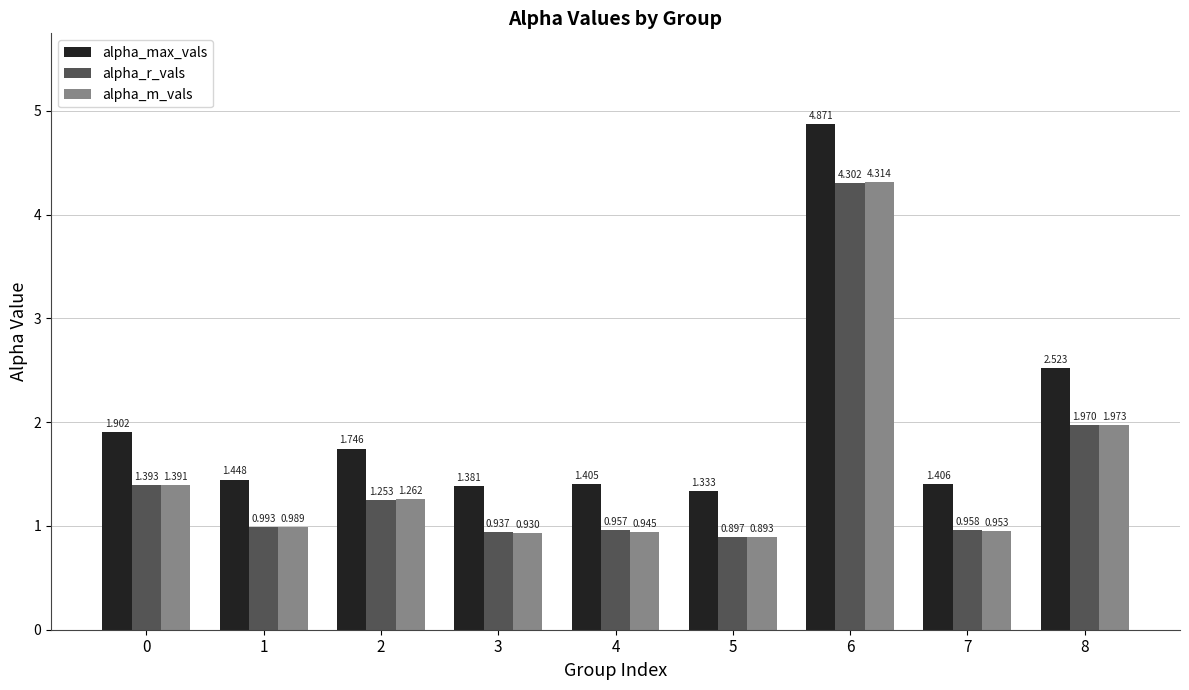

Is the value of alpha_m_vals at 8 greater than the value of alpha_r_vals at 3?

Yes